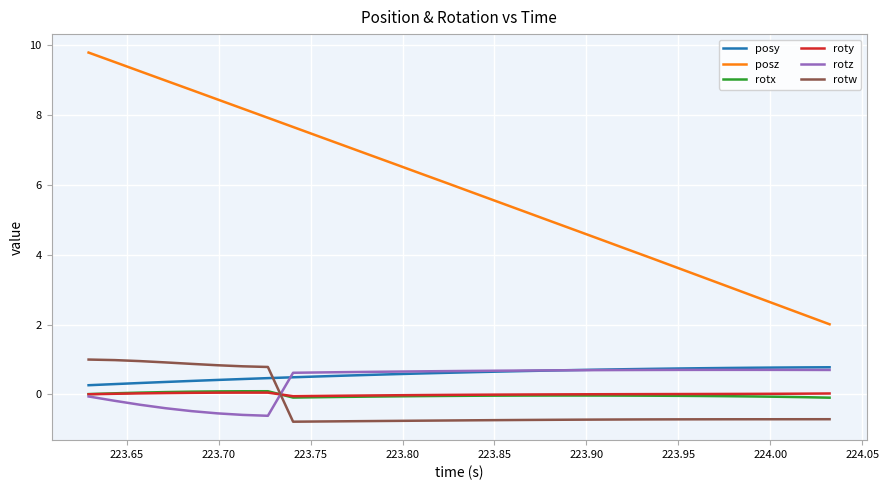

True or false: posy and roty cross at least once.

False